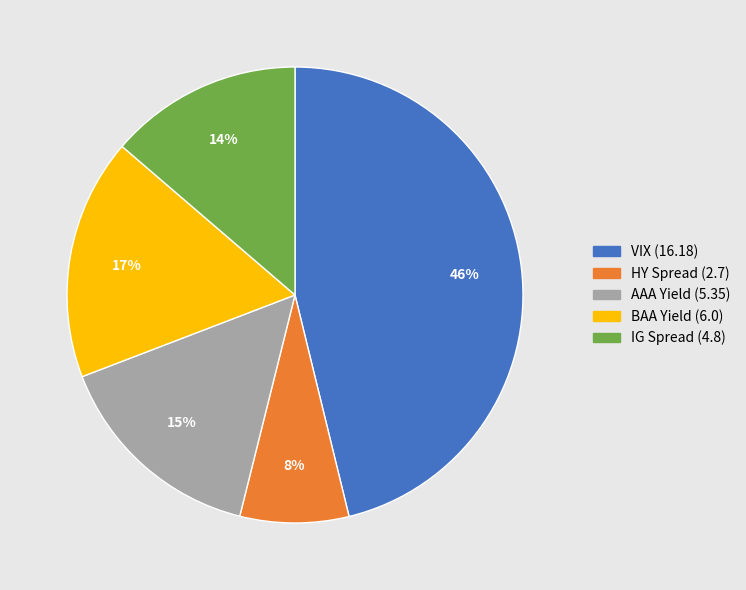

To the nearest percent, what portion does VIX represent?

46%